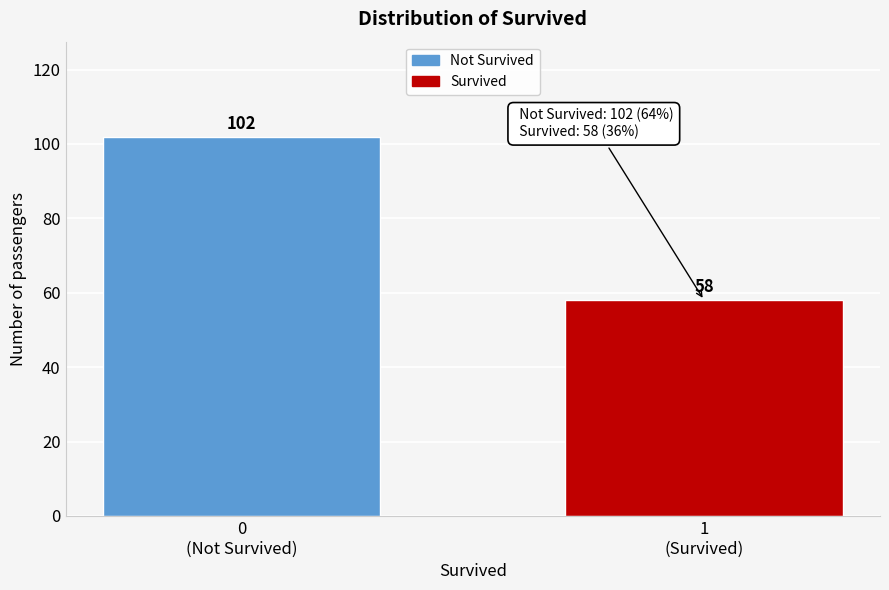

Reading left to right, what are all the values shown in this chart?

102	58